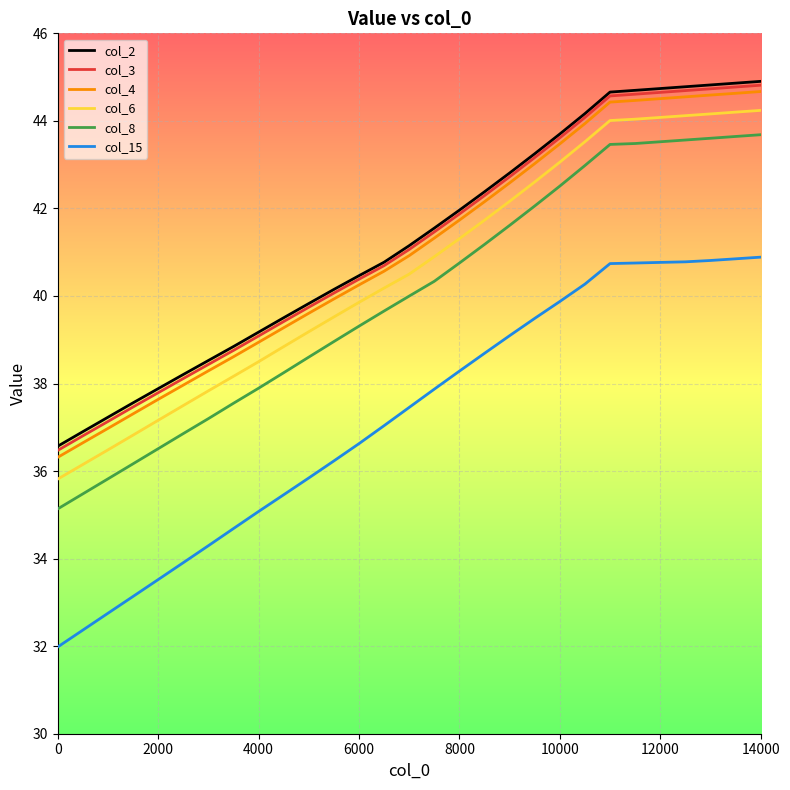

At how many categories does at least one series exceed 40?

18